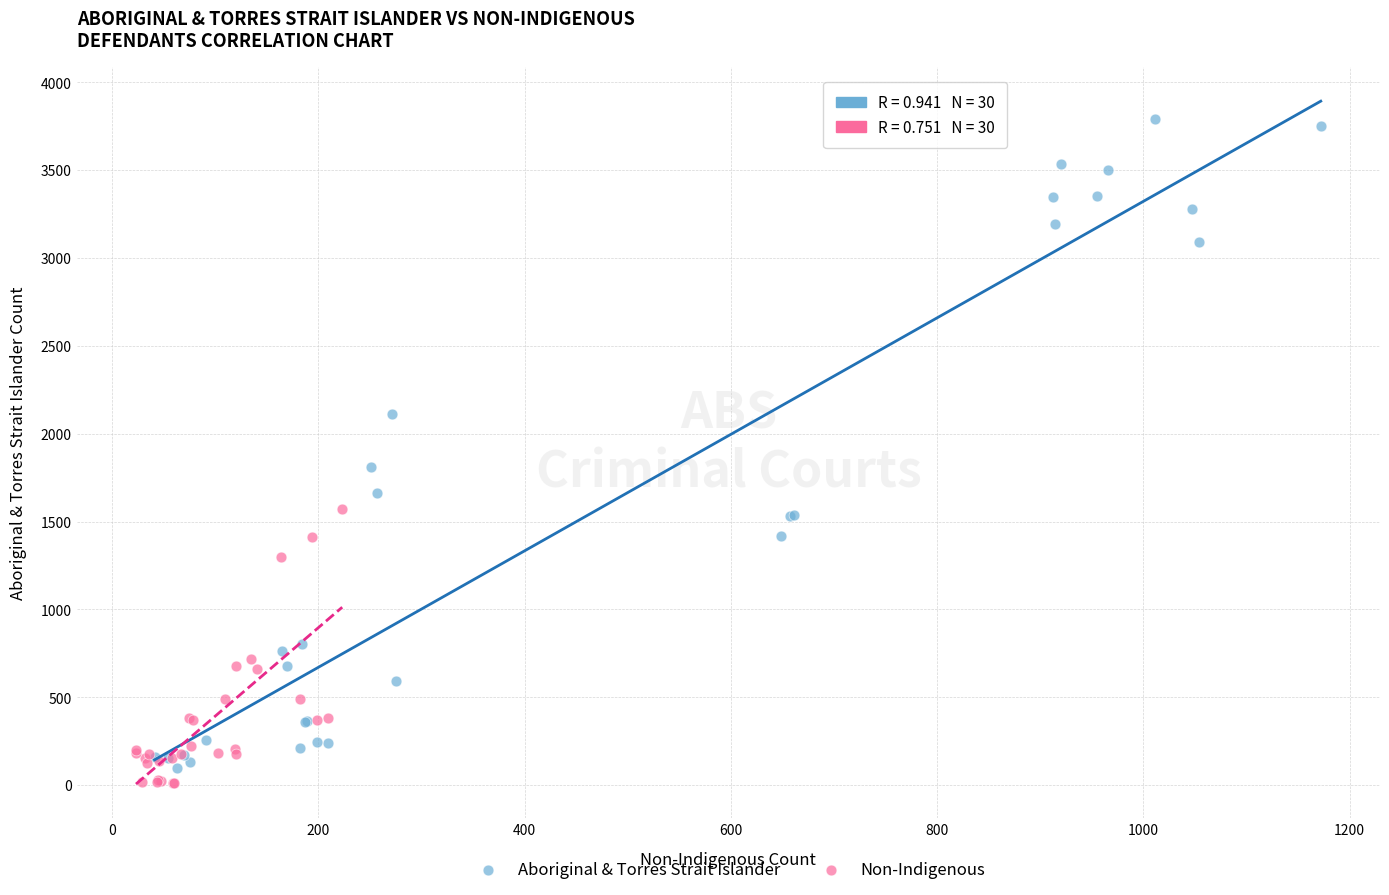

Which series contains the highest Y value?

Aboriginal & Torres Strait Islander